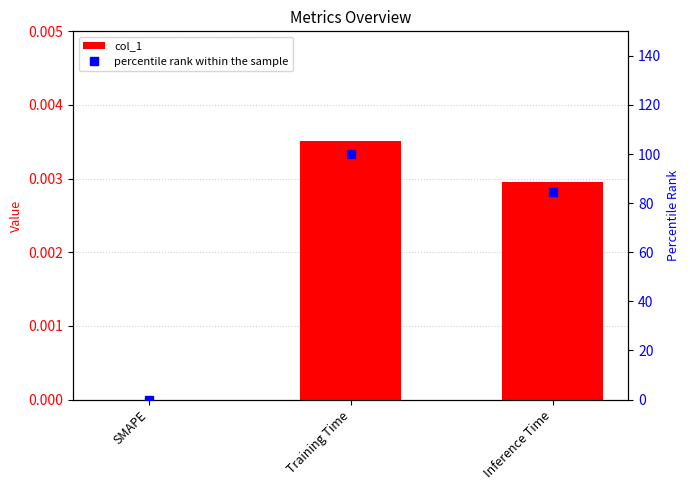

What is the label of the 1st bar from the right?

Inference Time